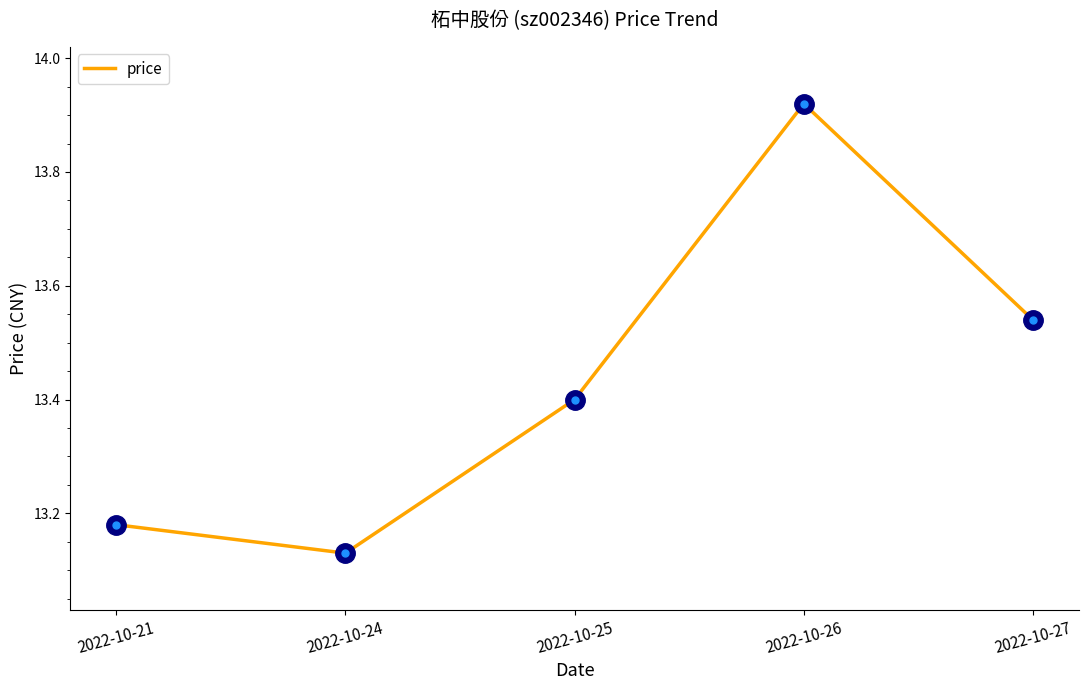

What is the change in value from 2022-10-21 to 2022-10-27?

+0.4